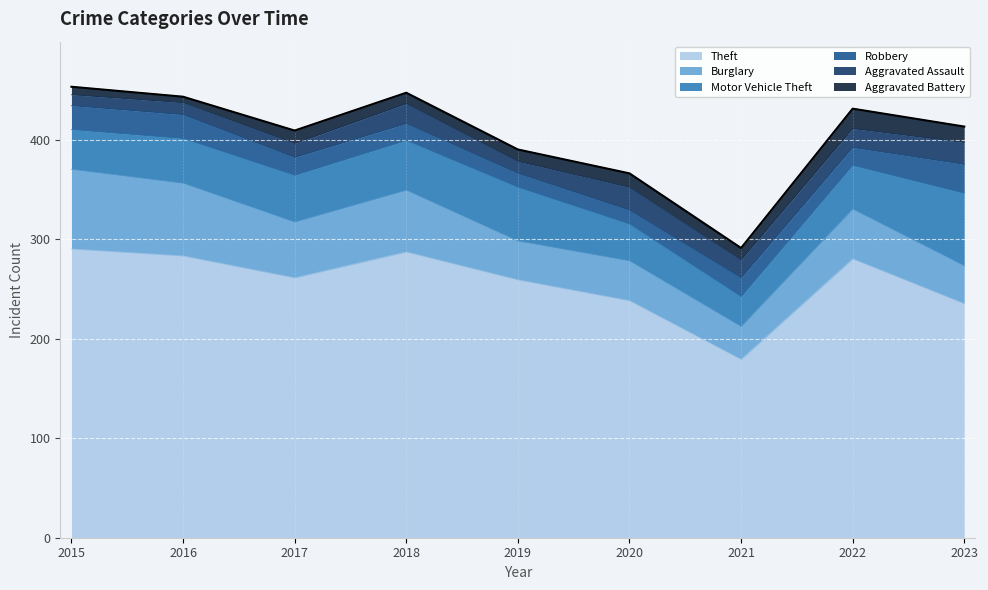

True or false: Aggravated Assault and Theft cross at least once.

False